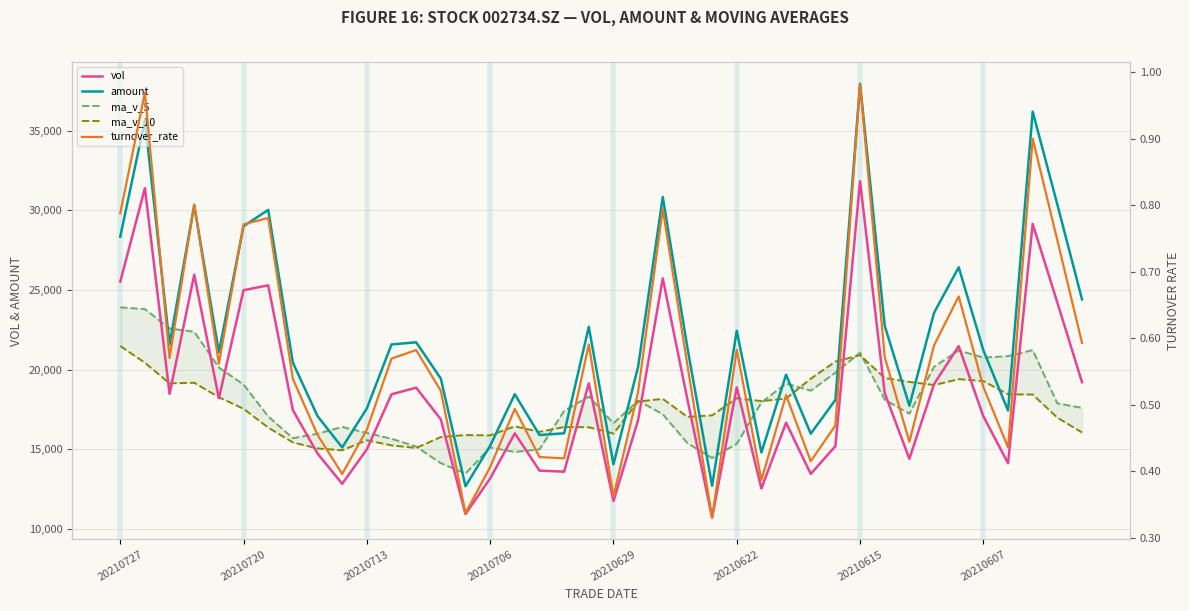

True or false: vol and amount intersect in this chart.

False